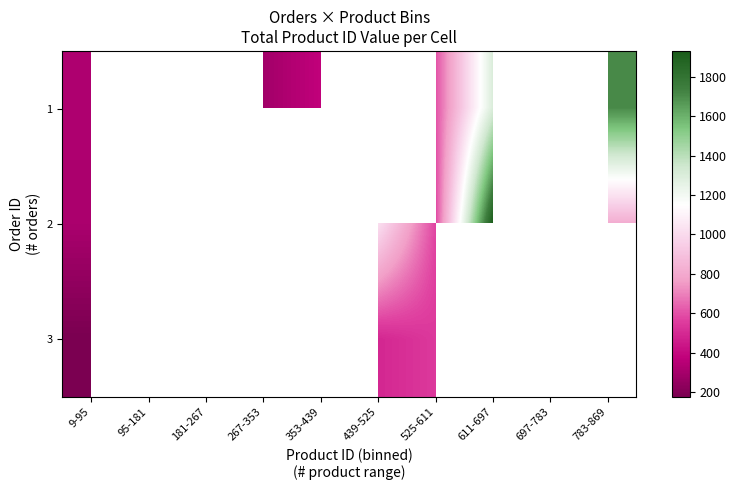

List the series in order of their overall mean, lowest first.

1, 2, 3